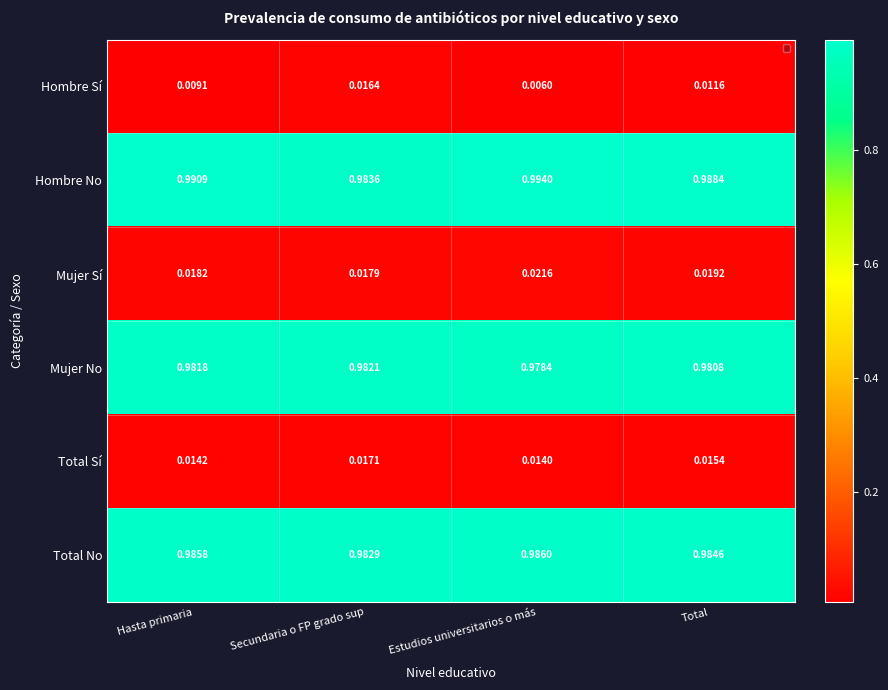

Rank the series at Total from lowest to highest value.

Hombre Sí, Total Sí, Mujer Sí, Mujer No, Total No, Hombre No